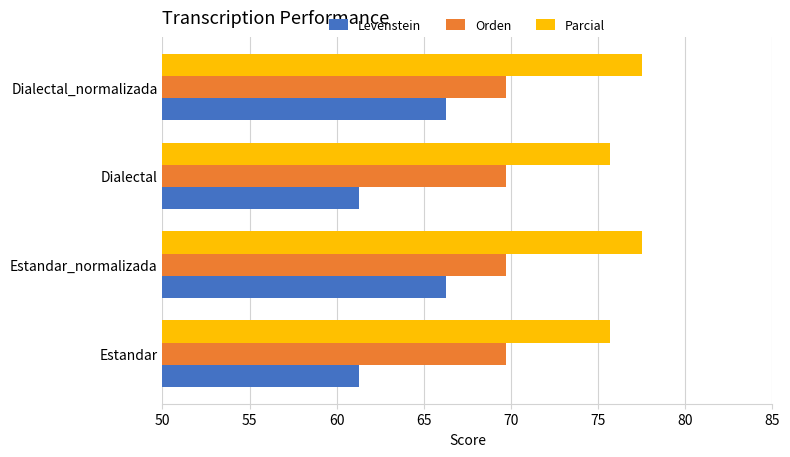

What is the smallest value displayed?

61.3